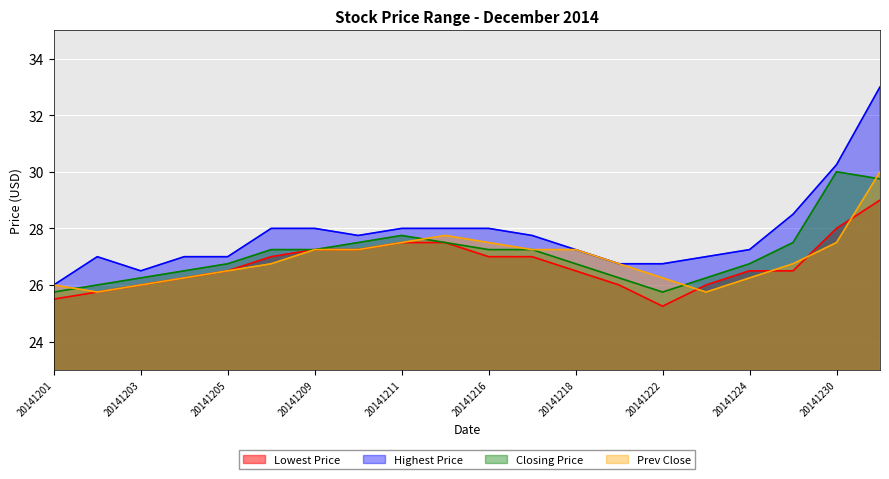

Is the value of Lowest Price at 20141210 greater than the value of Highest Price at 20141216?

No